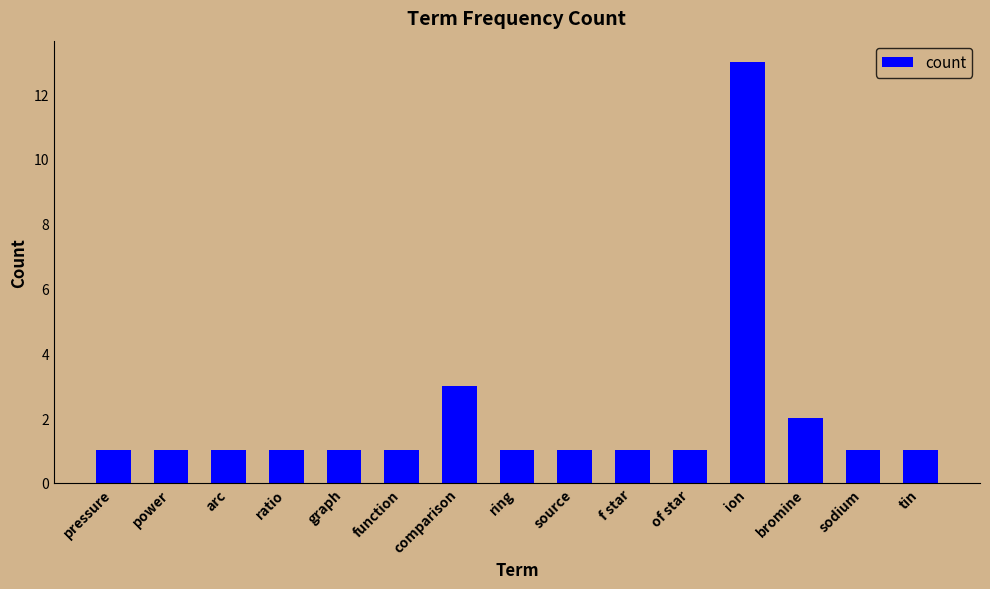

How many bars are there in total?

15